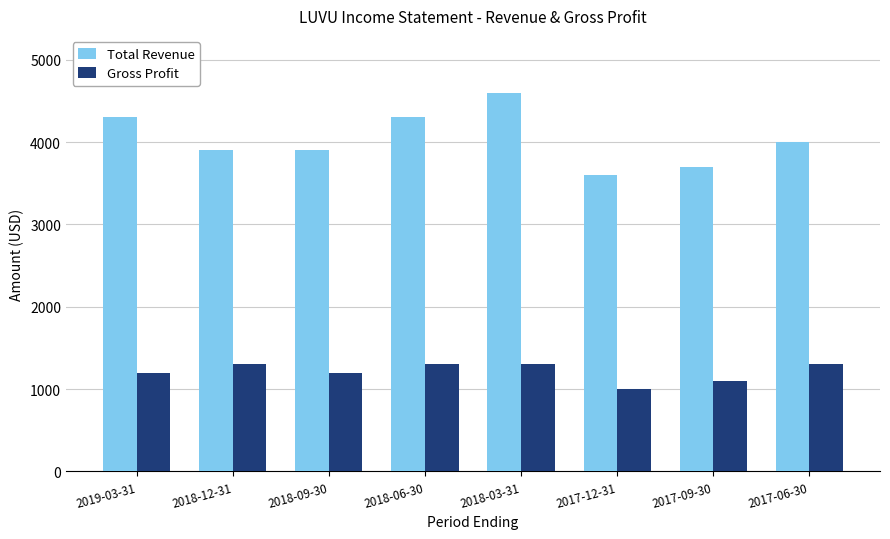

What is the label of the 3rd bar from the left?

2018-09-30